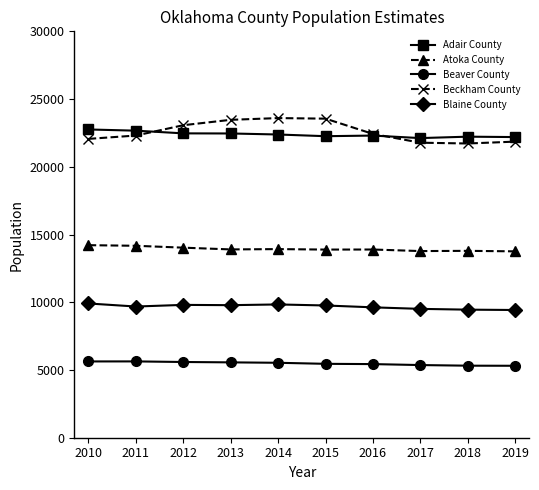

Does the chart display data point markers on the line(s)?

Yes